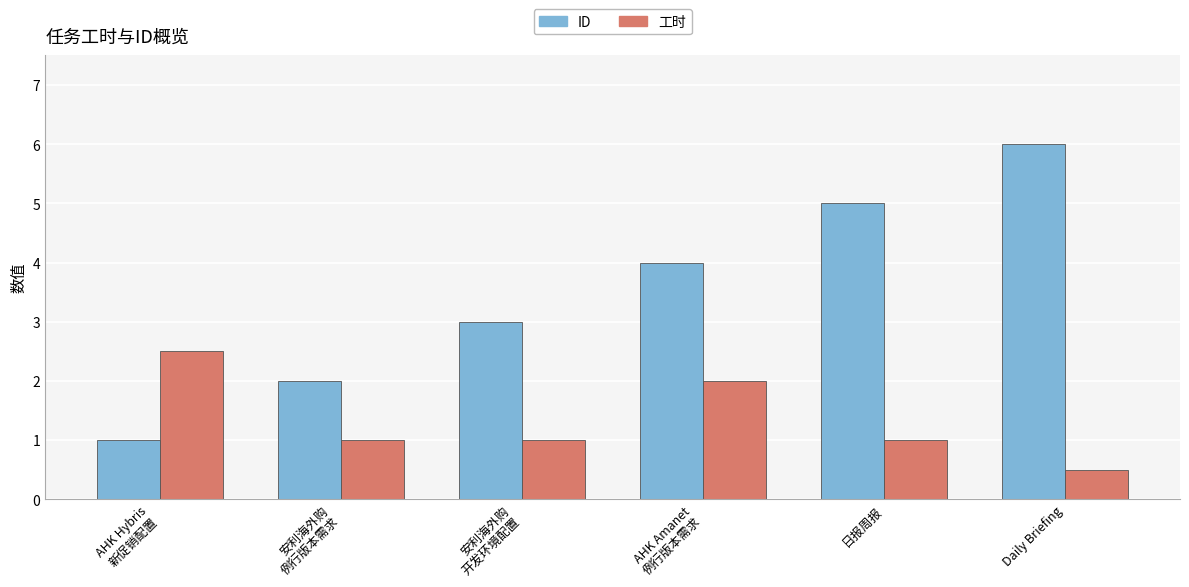

Which label corresponds to the smallest value in the chart?

Daily Briefing